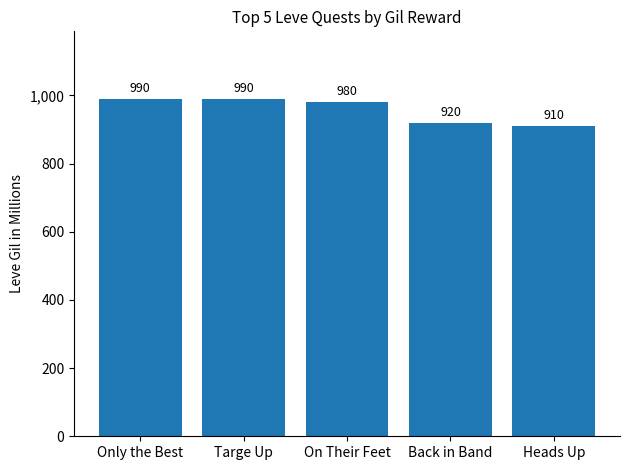

What is the label of the 5th bar from the right?

Only the Best